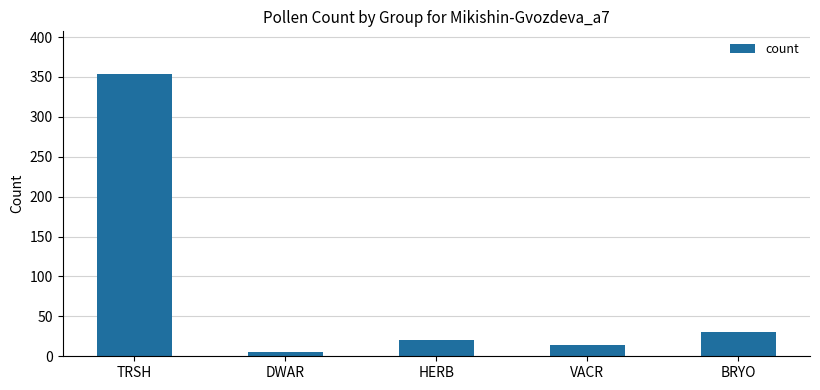

At which label is the value closest to 179?

BRYO